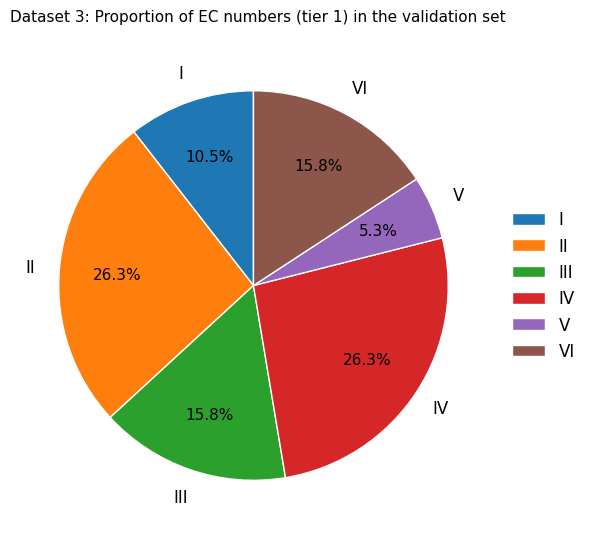

What is the ratio of the value at II to the value at V?

5.0